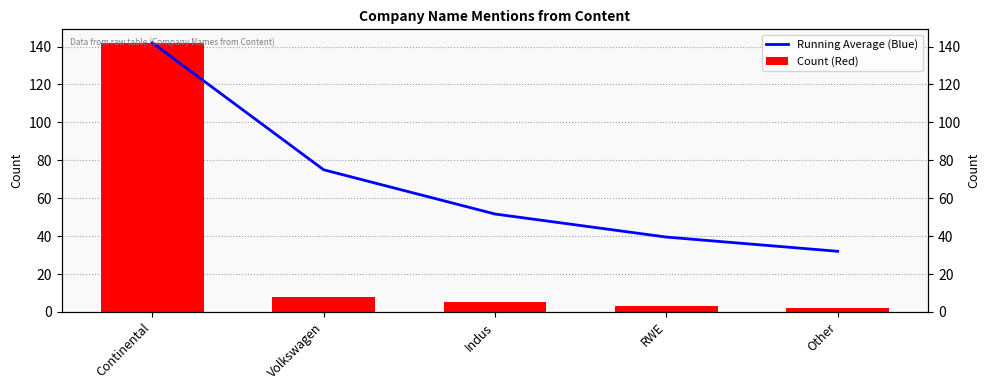

Is it true that Count (Red) equals 2.0 at Other?

True